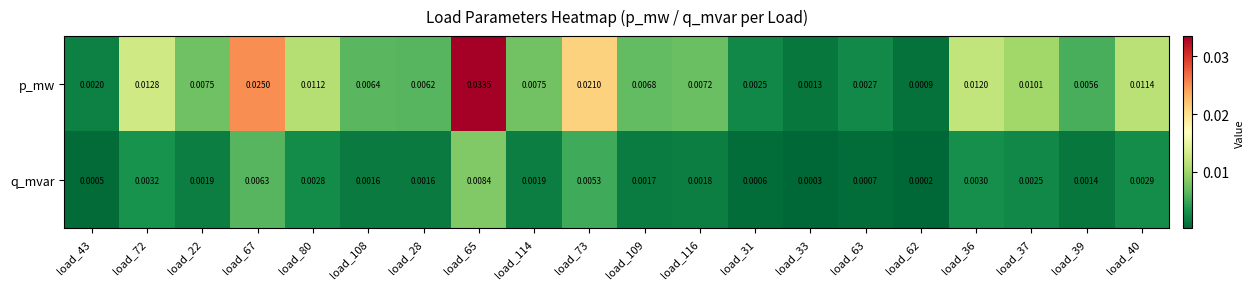

Between load_80 and load_62, which series saw the biggest shift?

p_mw